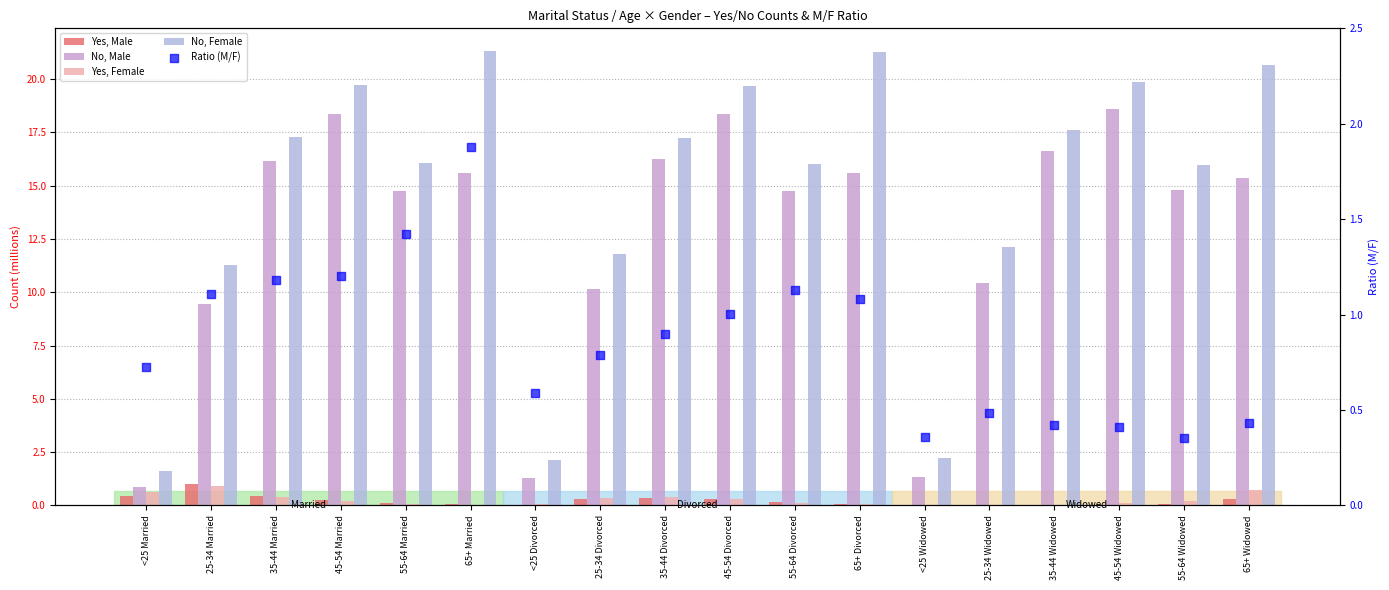

At how many categories does at least one series exceed 6?

15